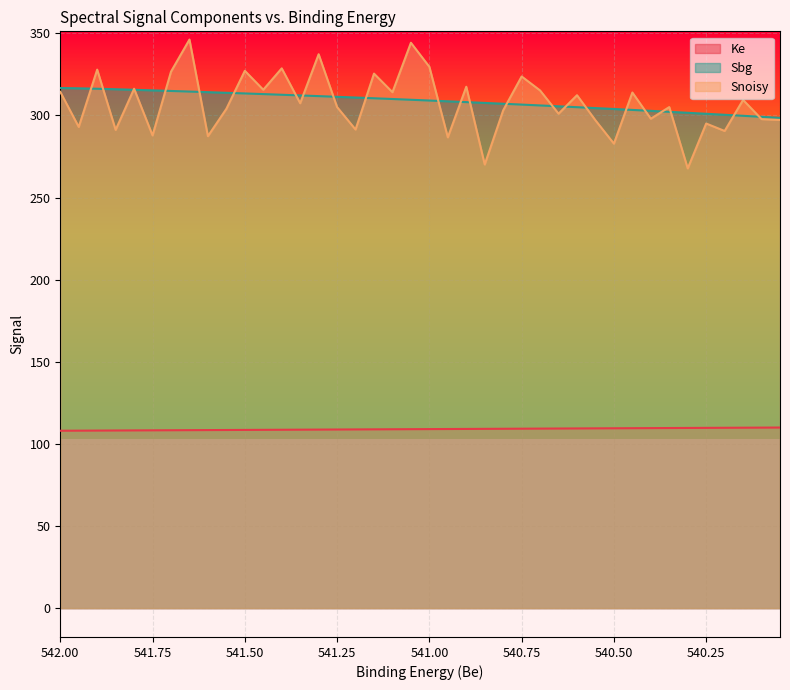

What is the average value of the Snoisy series?

307.6